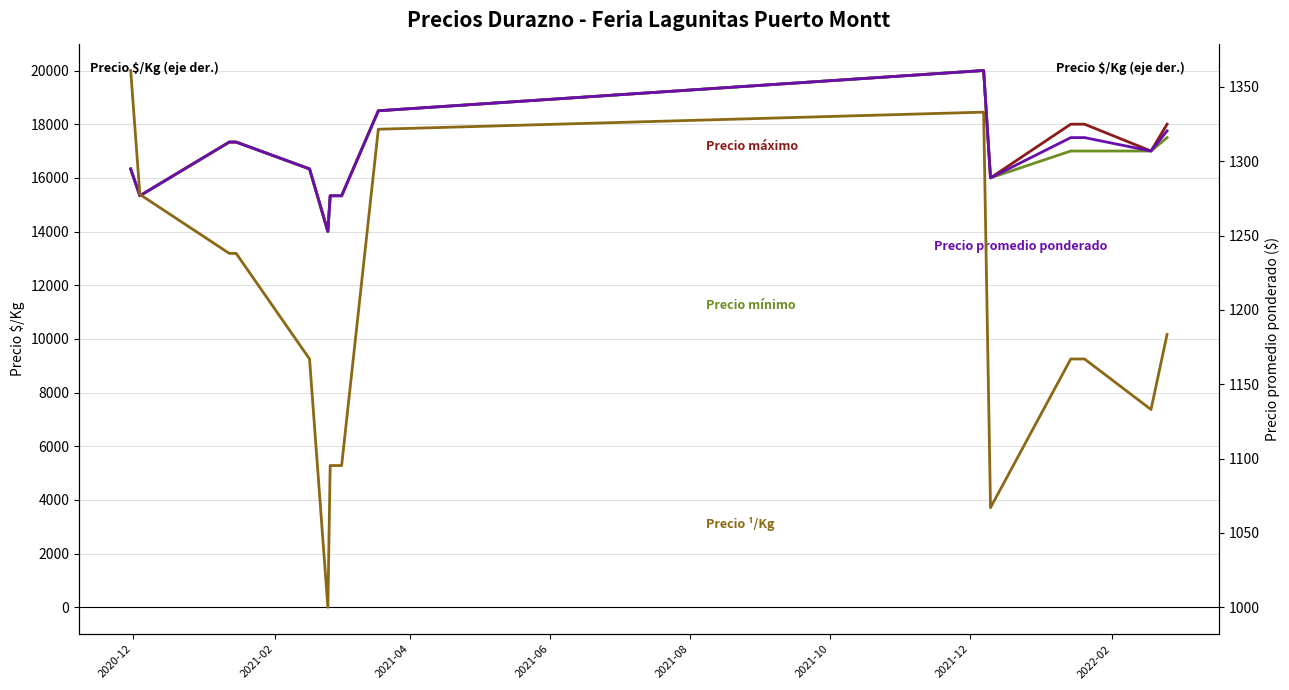

What is the label of the 13th point from the right?

2021-04